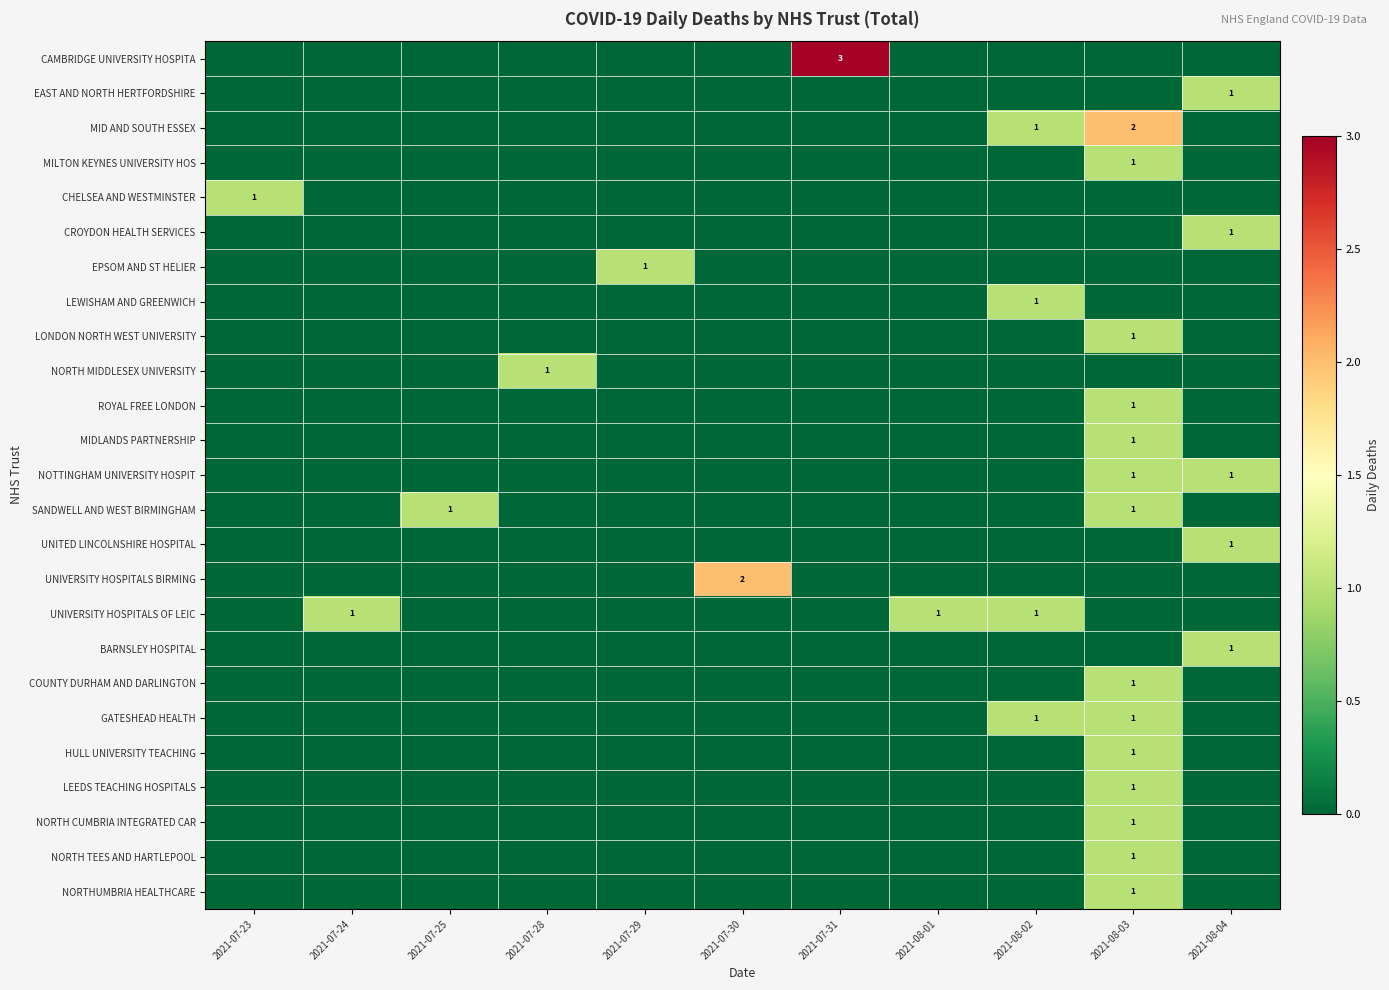

The LEEDS TEACHING HOSPITALS series shows 0 at 2021-08-03. True or false?

False